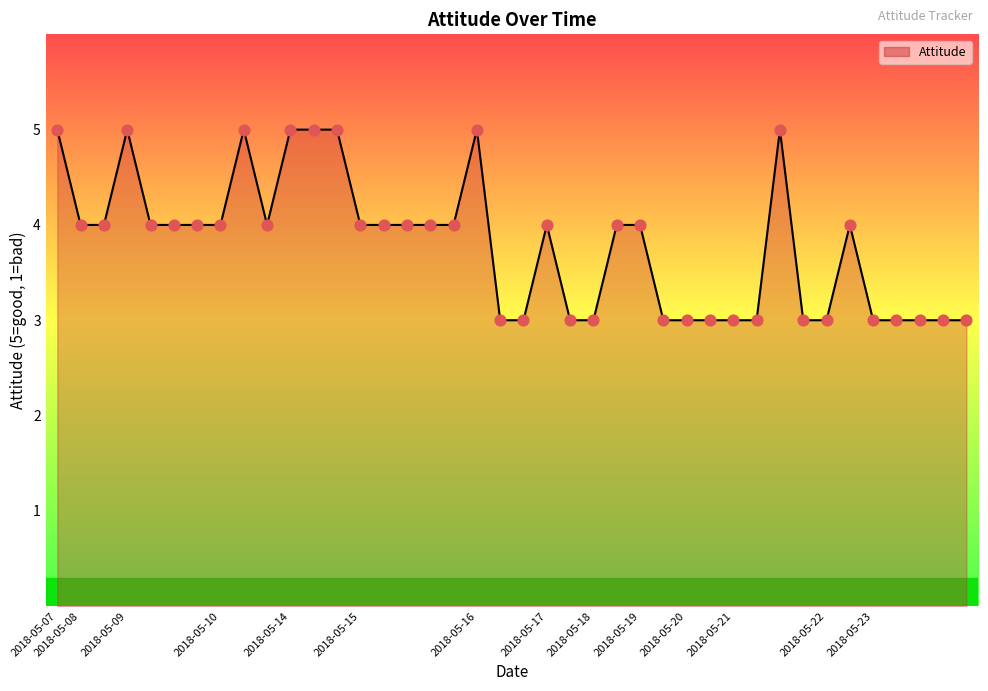

What is the maximum value shown in the chart?

5